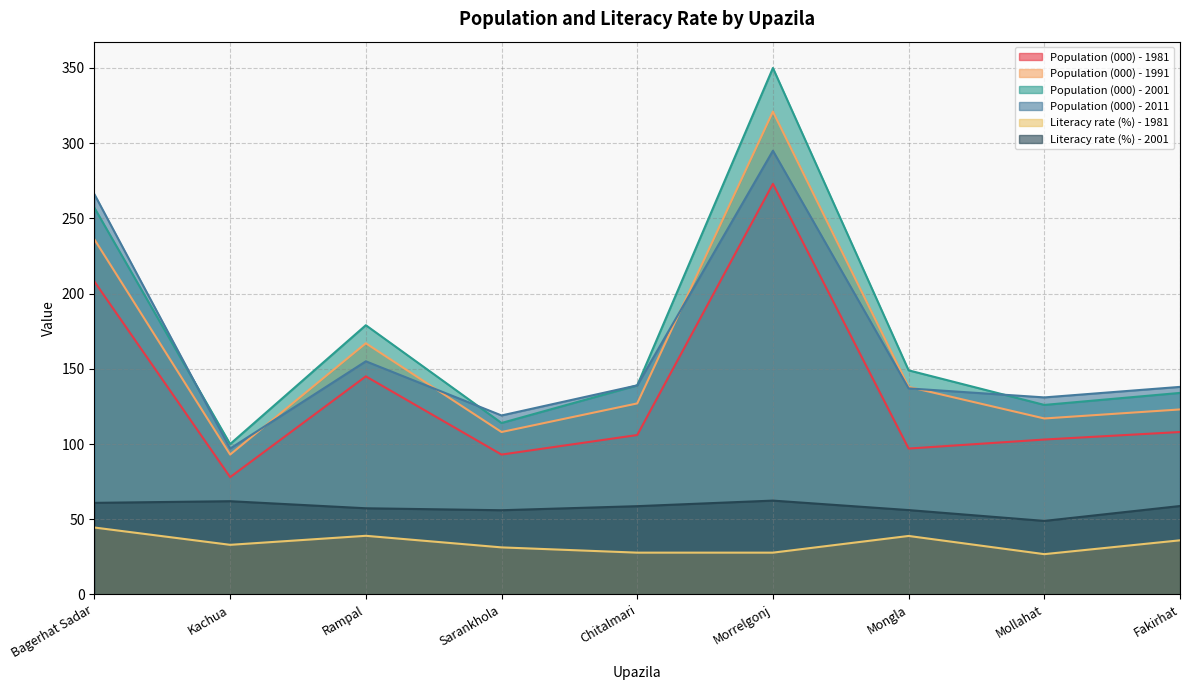

True or false: Literacy rate (%) - 2001 has a value of 94.1 at Bagerhat Sadar.

False